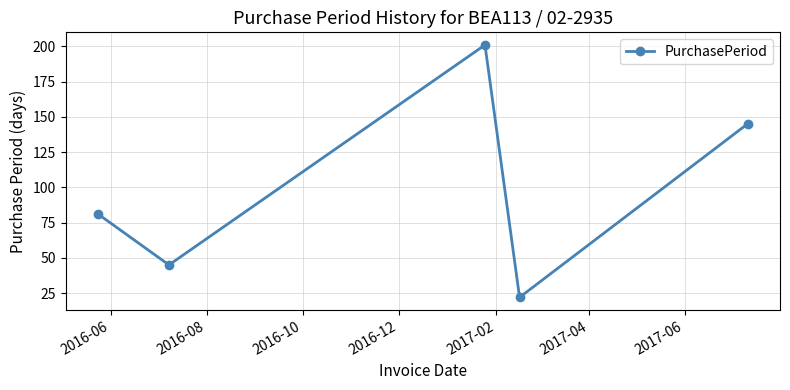

What is the sum of all values?

494